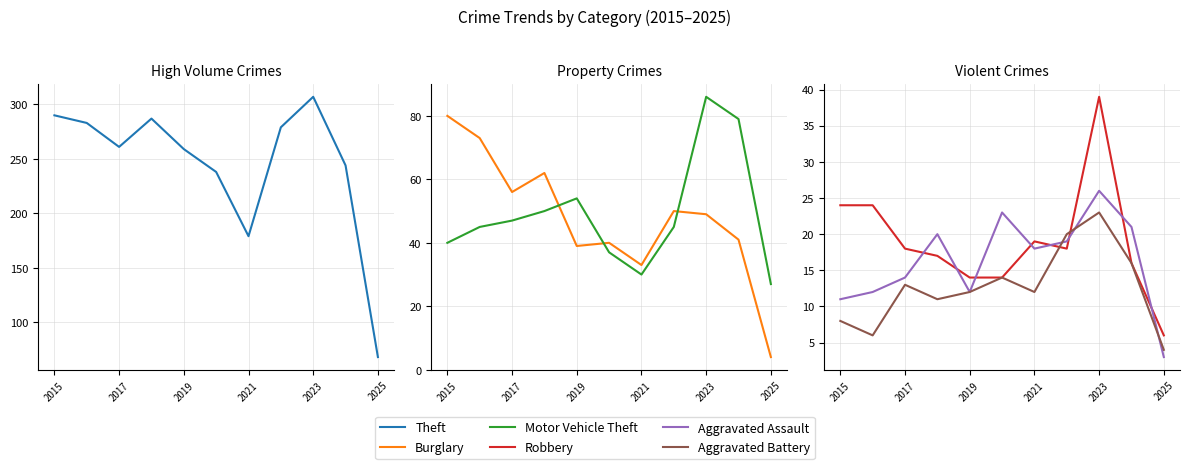

Does the chart have visible grid lines?

Yes